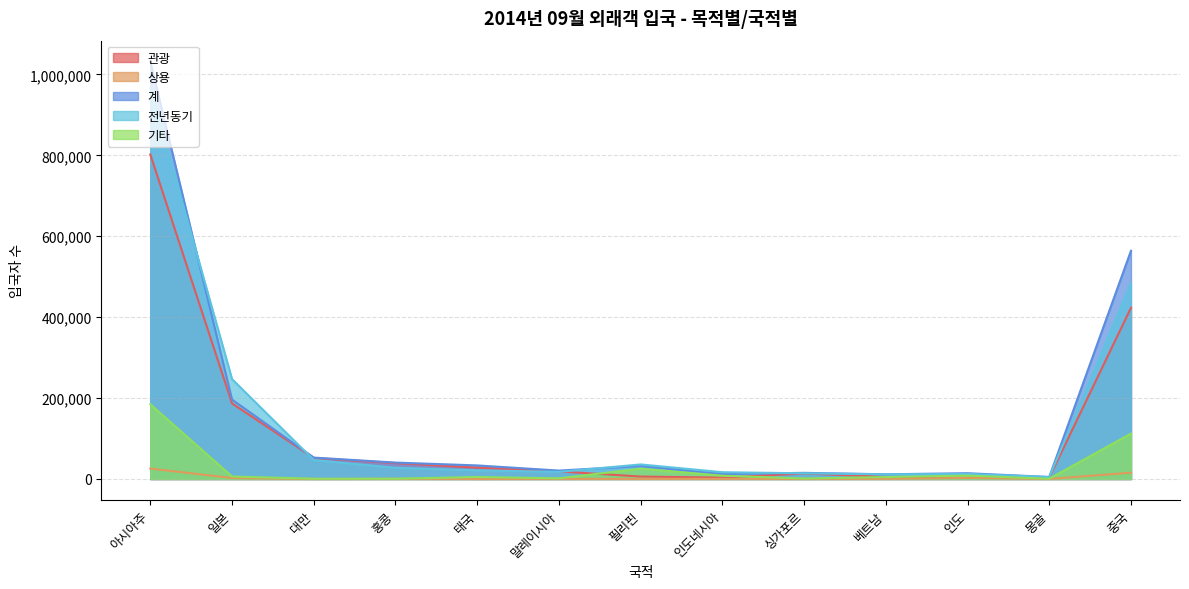

Read the 상용 value at 인도, to the nearest 10.

2750